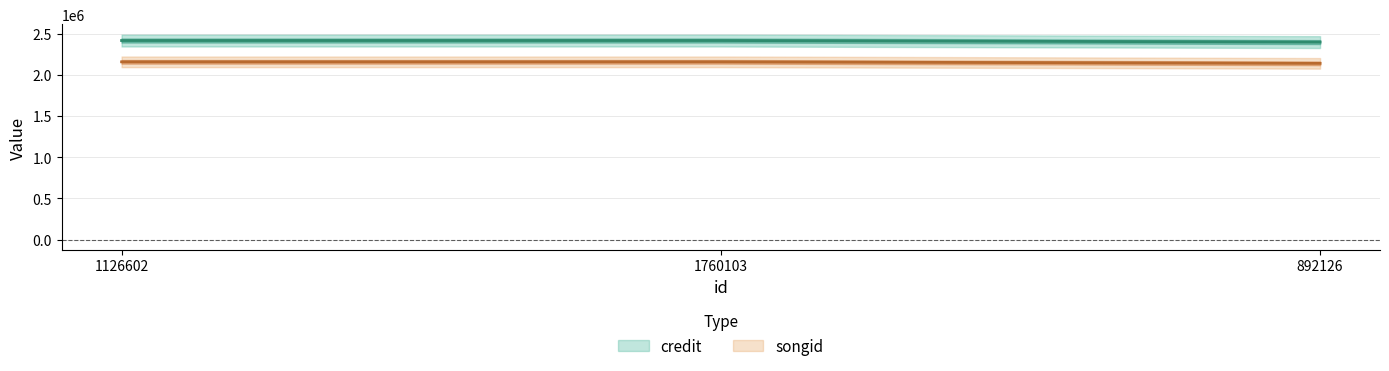

Reading left to right, what are all the values shown in this chart?

credit: 2418018	2418022	2399049
songid: 2159278	2159282	2140783